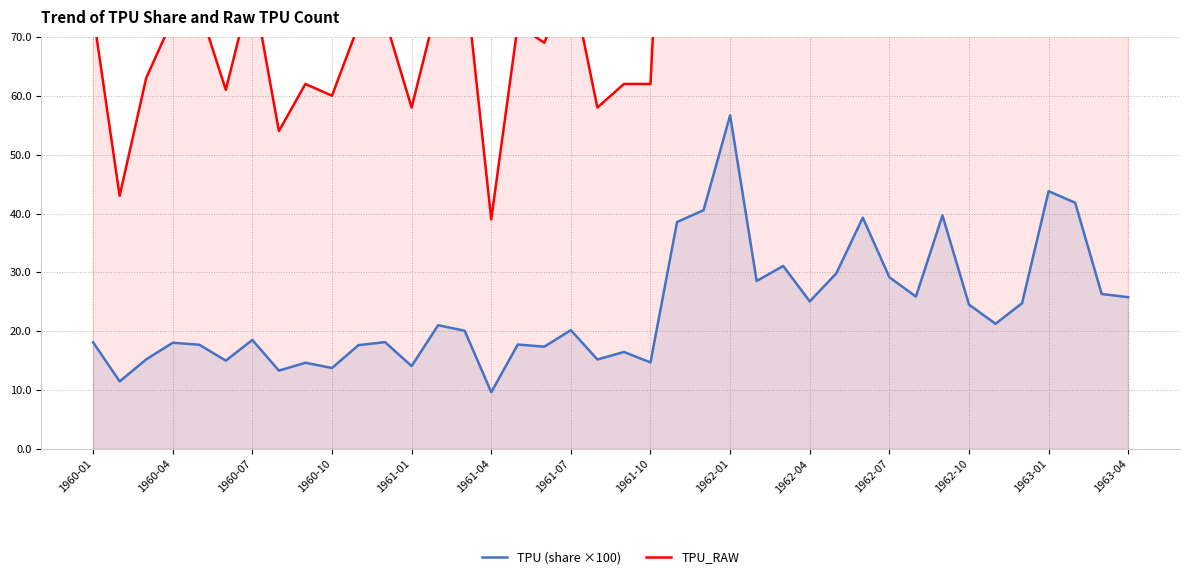

Read the TPU_RAW value at 22.

152.0